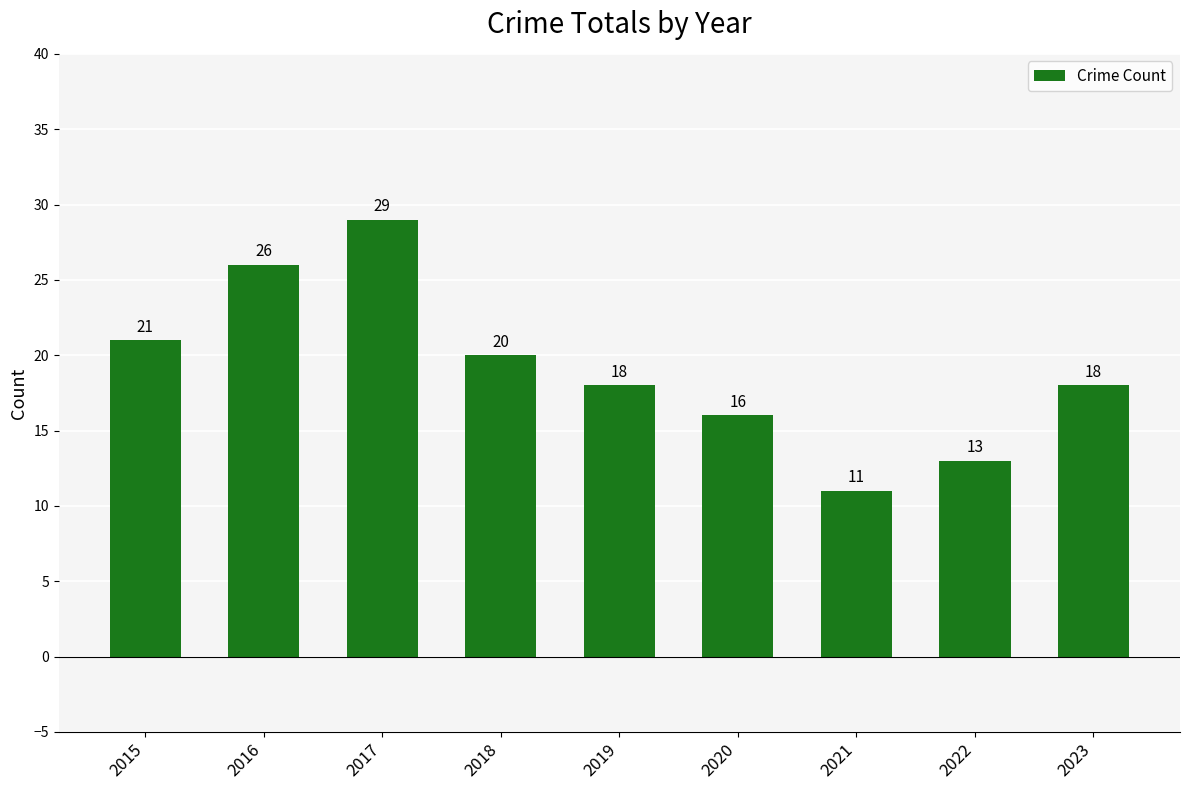

What is the minimum value shown in the chart?

11